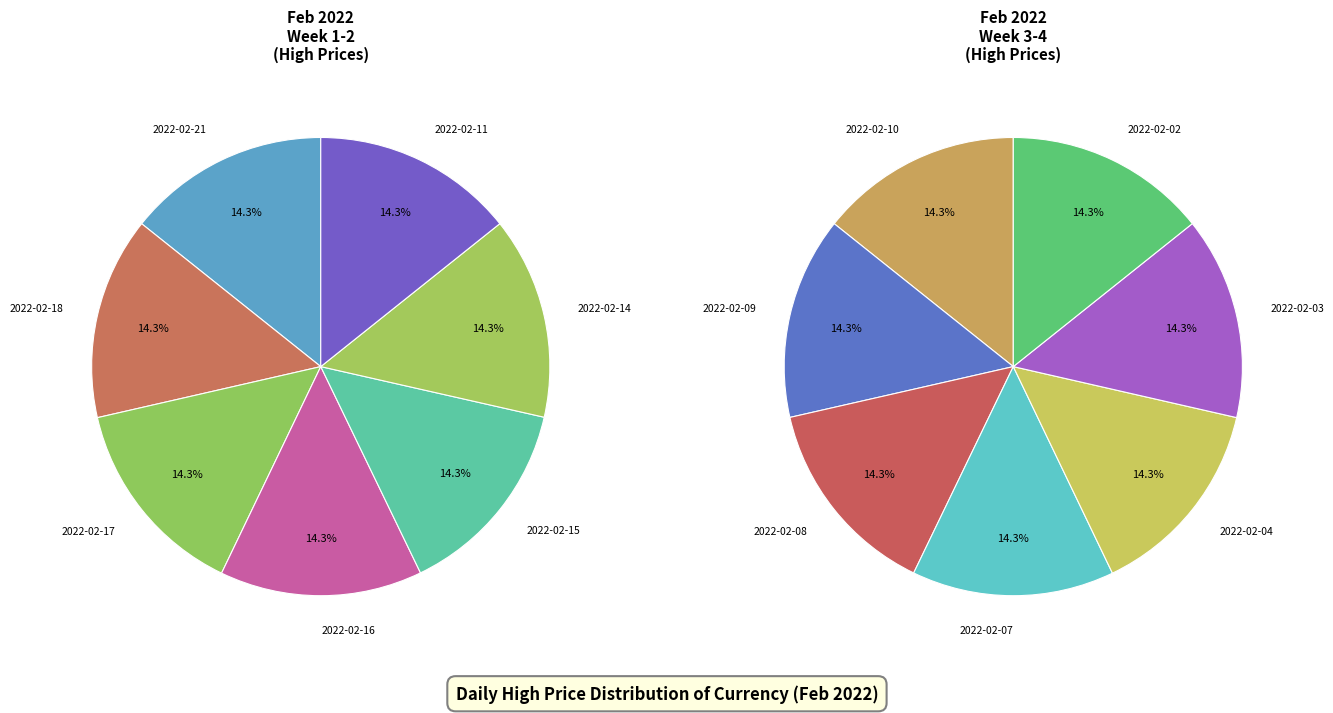

Count the number of slices in the pie.

14